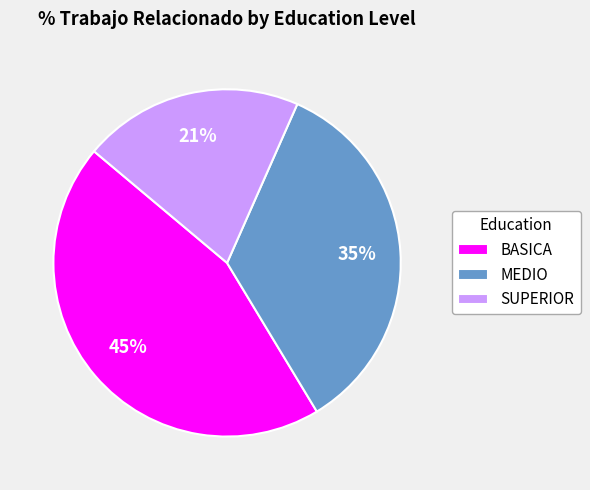

To the nearest percent, what is the difference between the MEDIO and SUPERIOR slice percentages?

14%